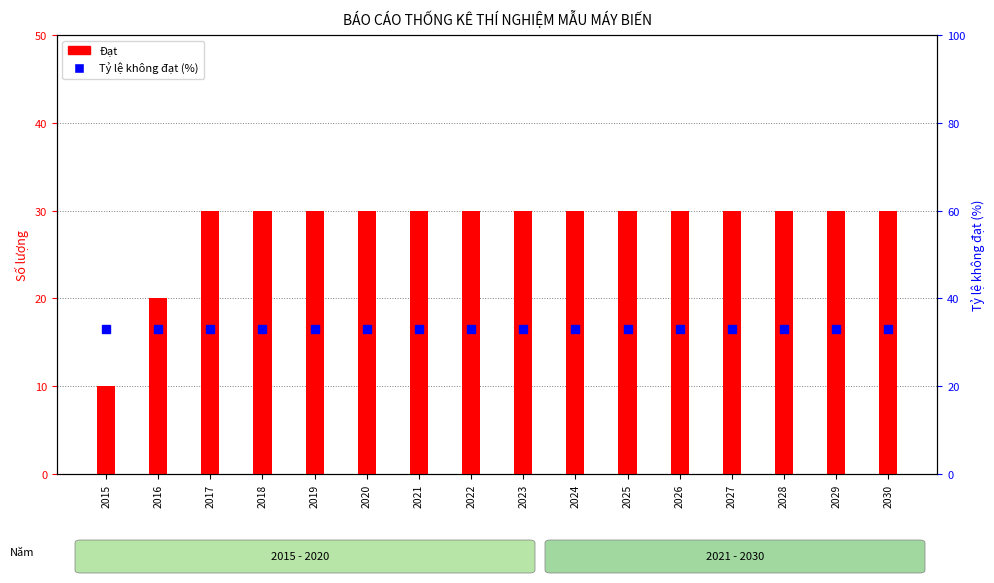

How many groups of bars are there?

16